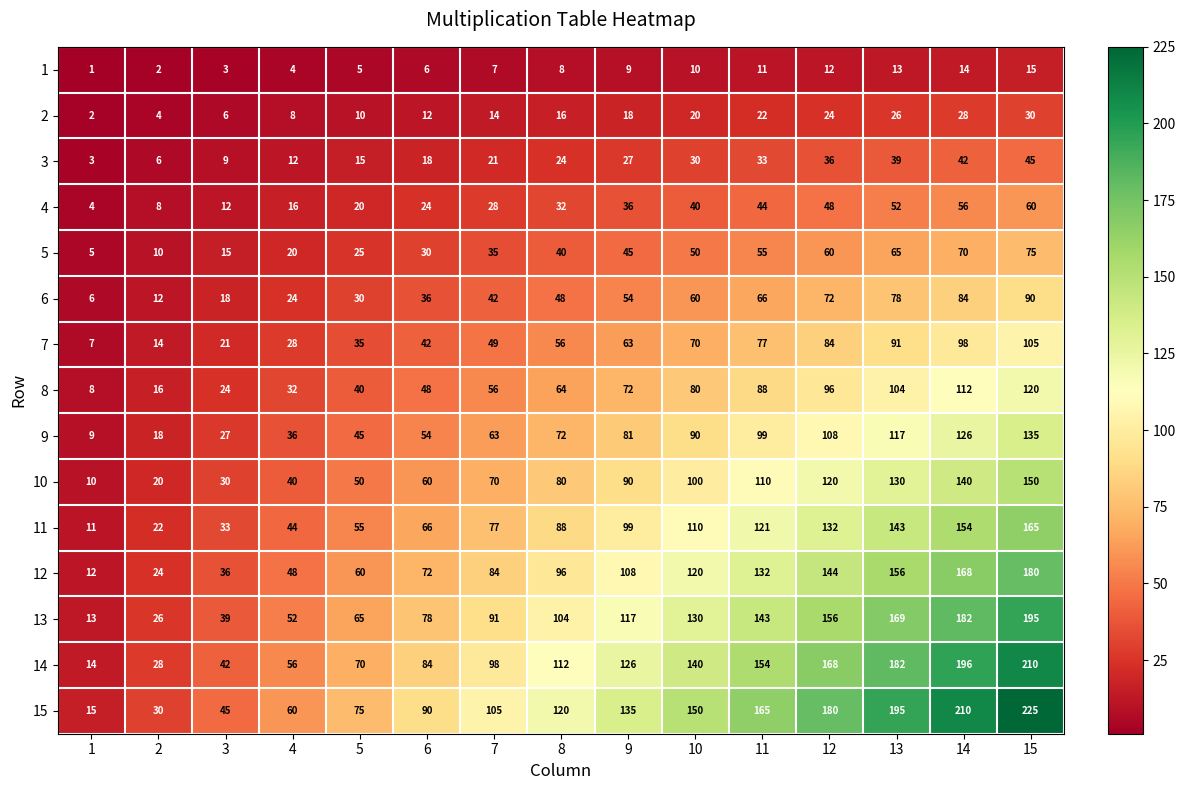

What is the approximate value of 6 at 8?

48